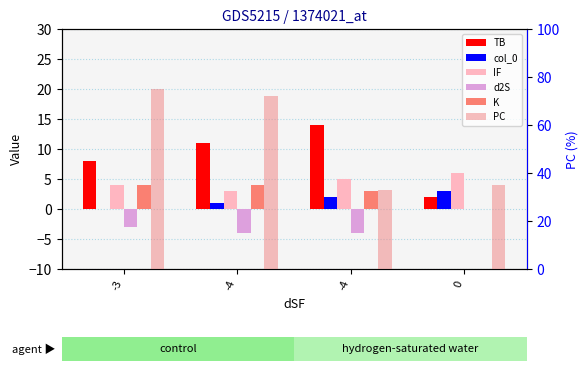

Which series has the widest spread of values?

PC